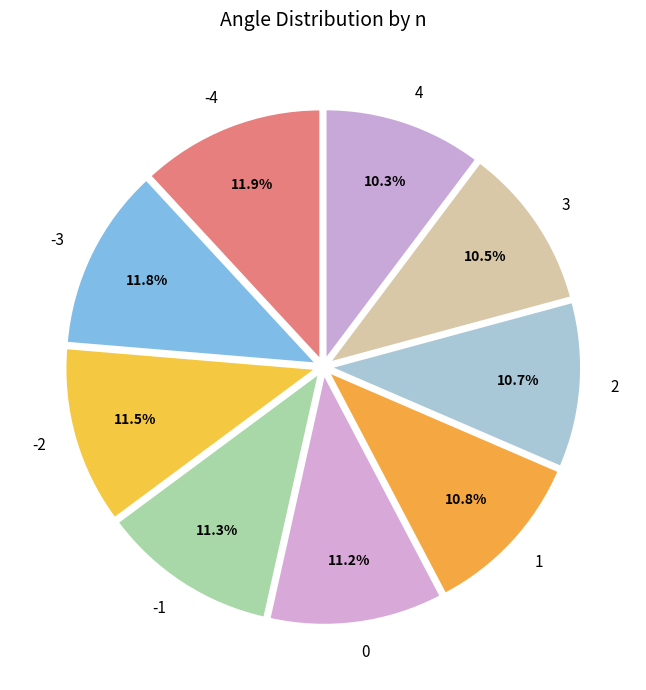

Between 1 and 4, which is larger?

1